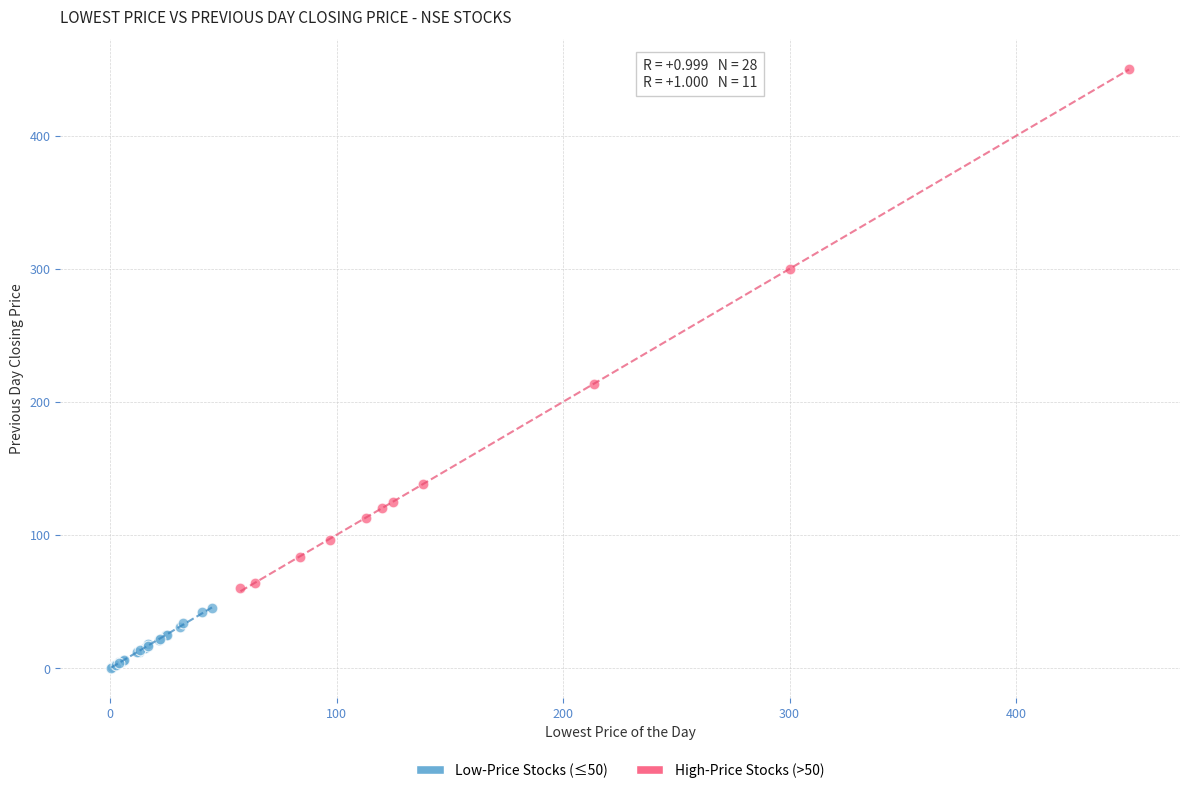

Which series has the widest spread of Y values?

High-Price Stocks (>50)